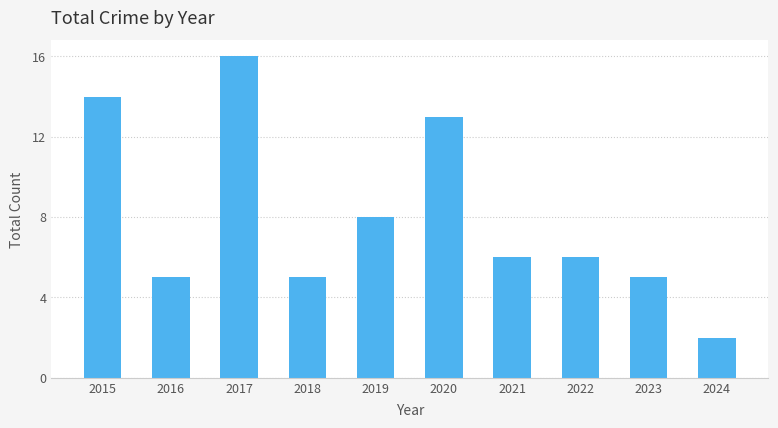

Is it true that the value at 2023 is 3?

False